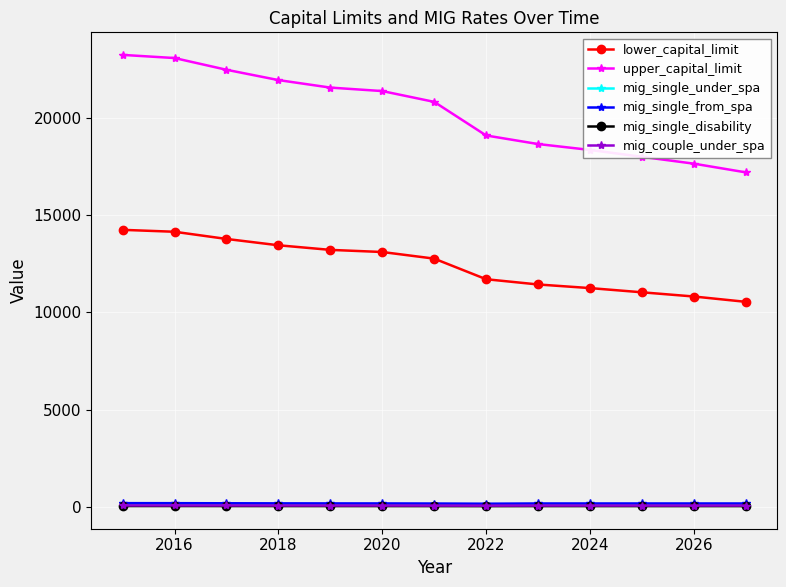

What is the difference between the maximum and minimum values in the lower_capital_limit series?

3704.4